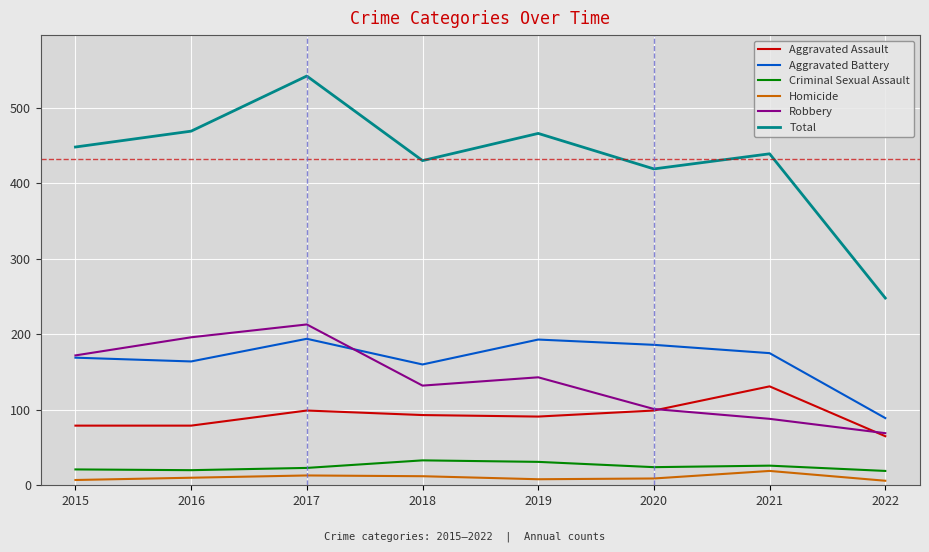

True or false: Aggravated Assault and Total cross at least once.

False